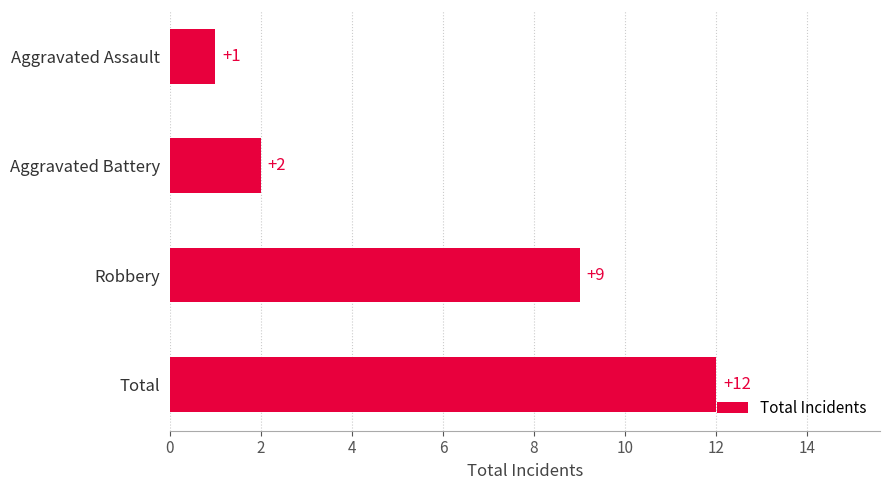

The chart shows a value of 1 at Aggravated Assault. True or false?

True